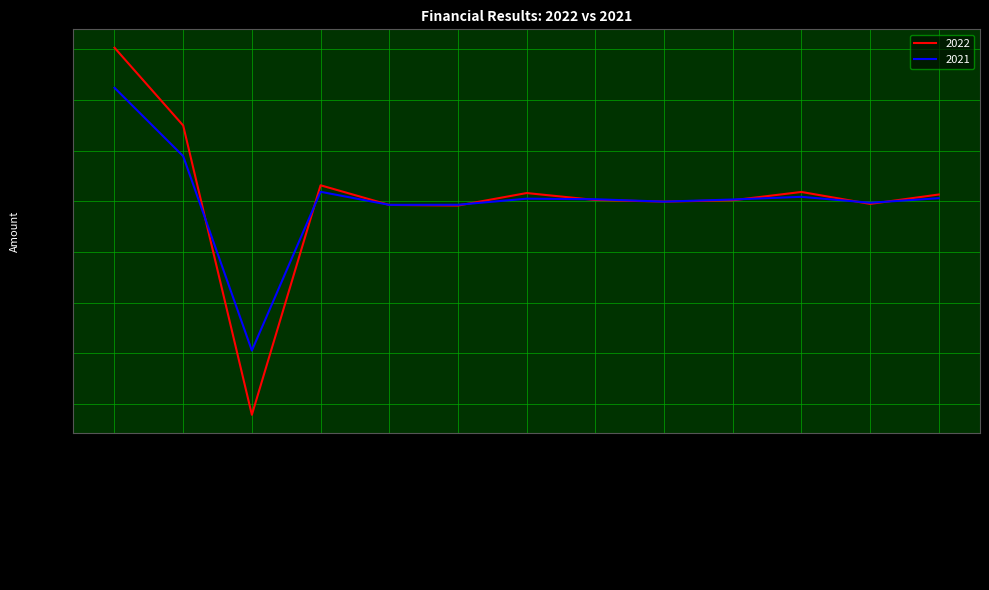

Which series ends up on top after the final intersection of 2022 and 2021?

2022